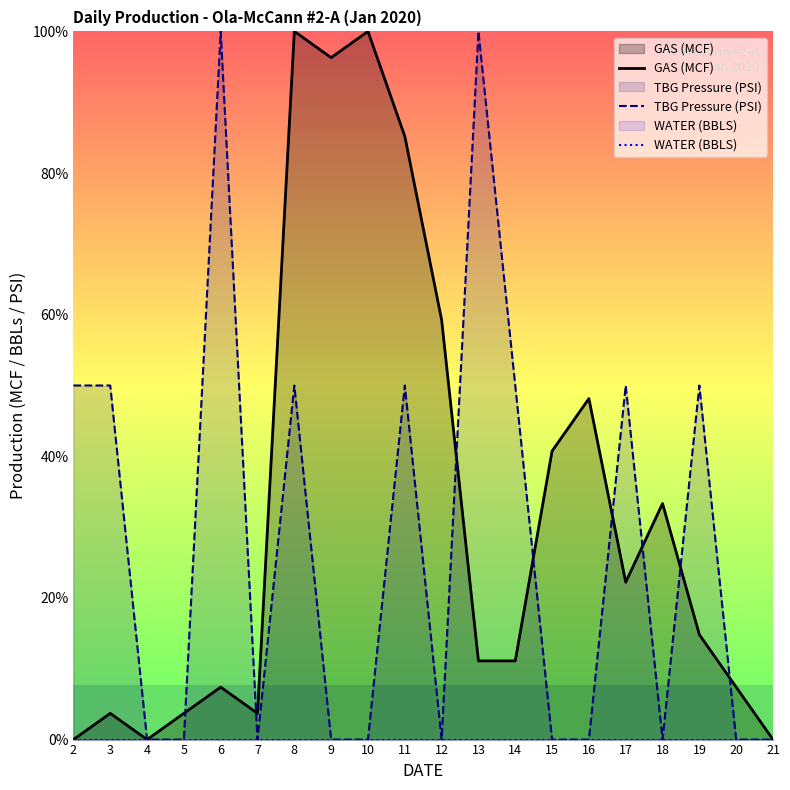

How many values in the TBG Pressure (PSI) series exceed 0?

9